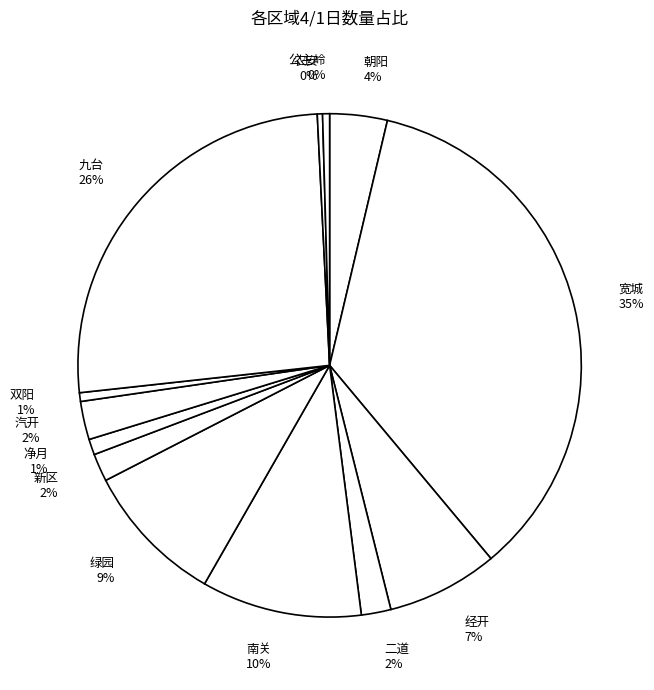

Count the number of slices in the pie.

13